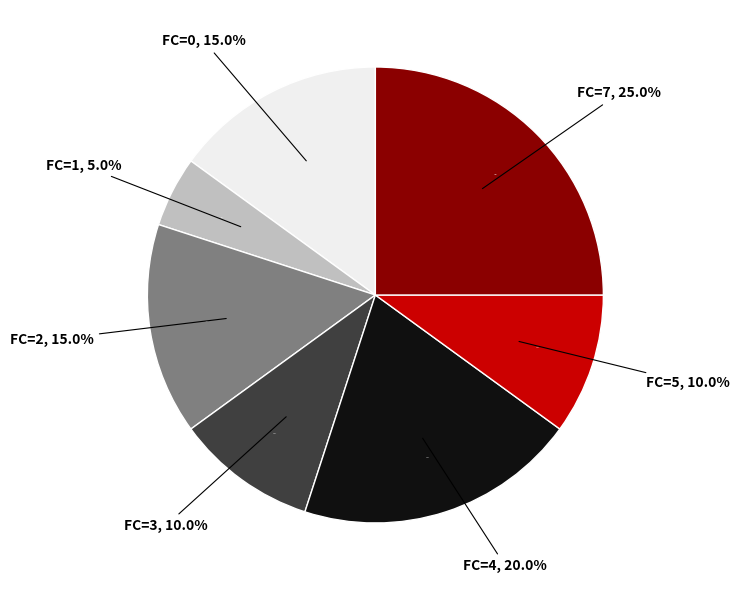

Does 5 account for over 50% of the chart?

No